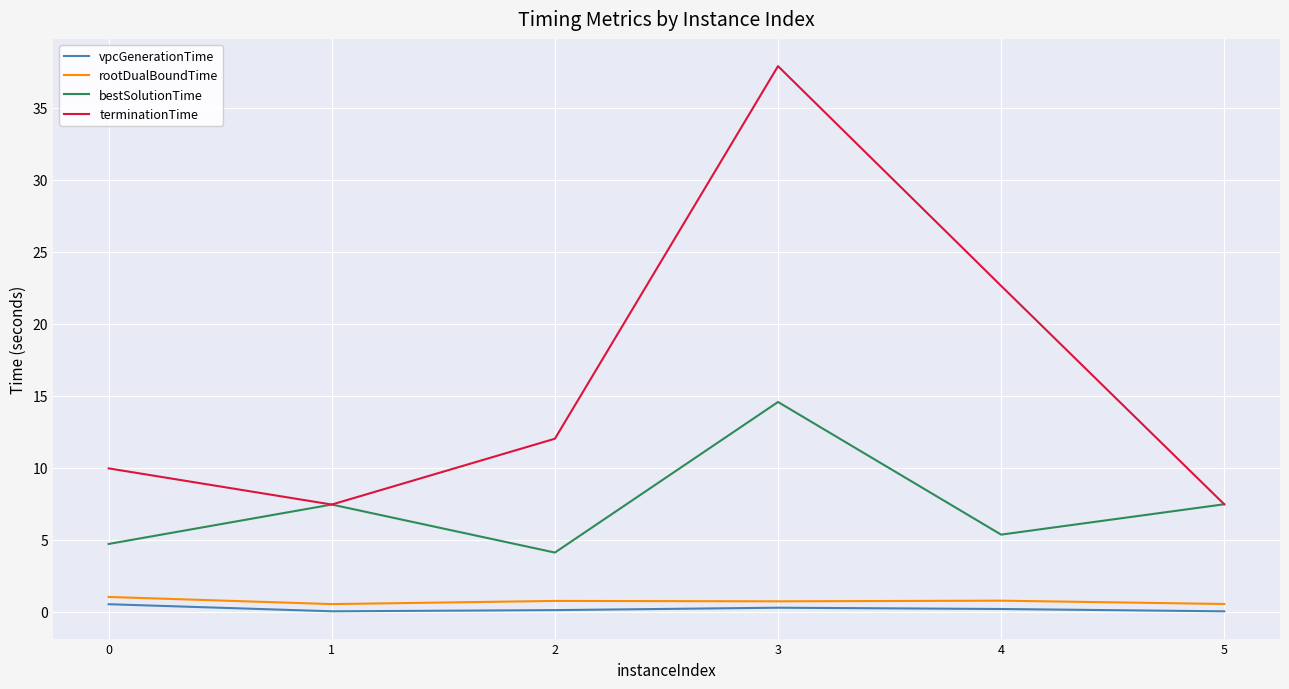

True or false: bestSolutionTime has more than 0 interior local peaks.

True